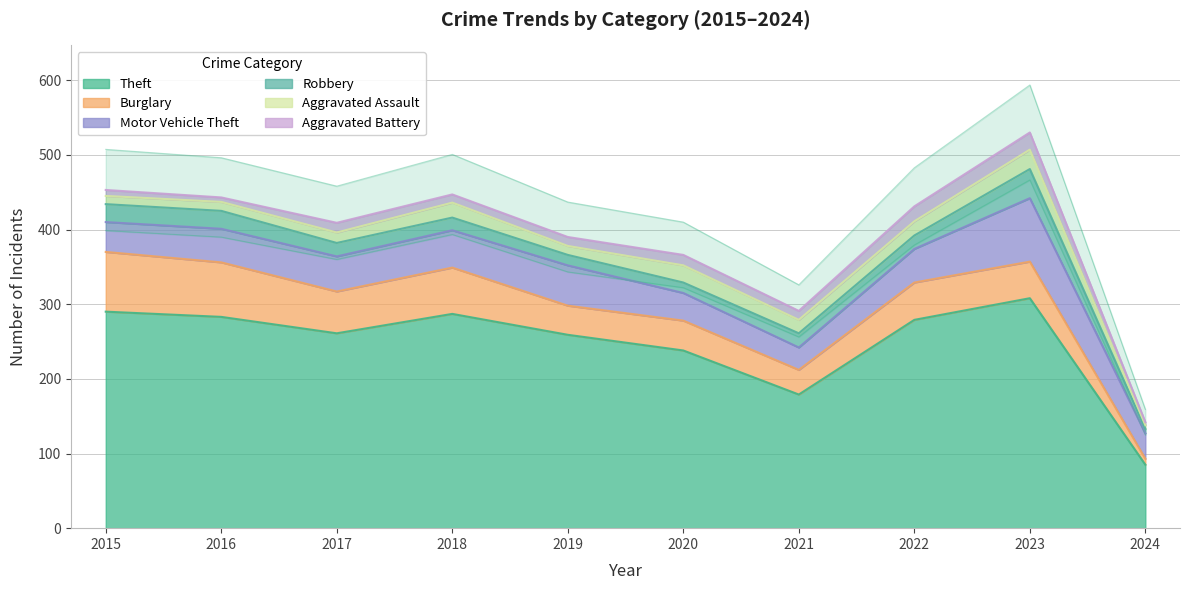

Which category has the highest value across all series?

2023